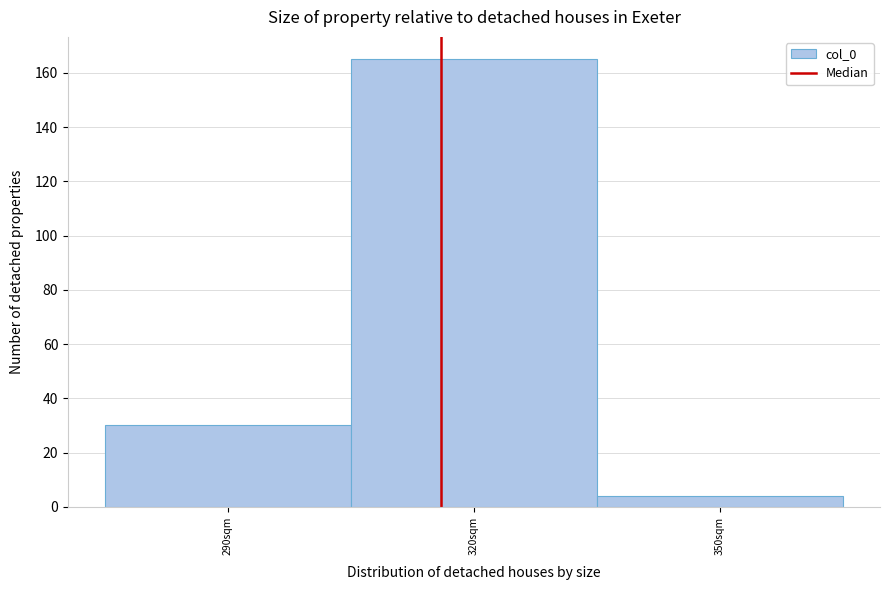

Reading right to left, transcribe all the data shown in this chart.

4	165	30